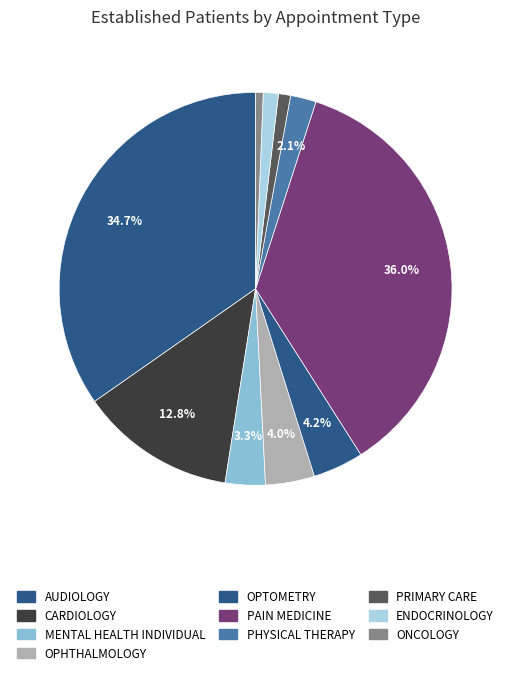

Is there a majority slice in this chart?

No